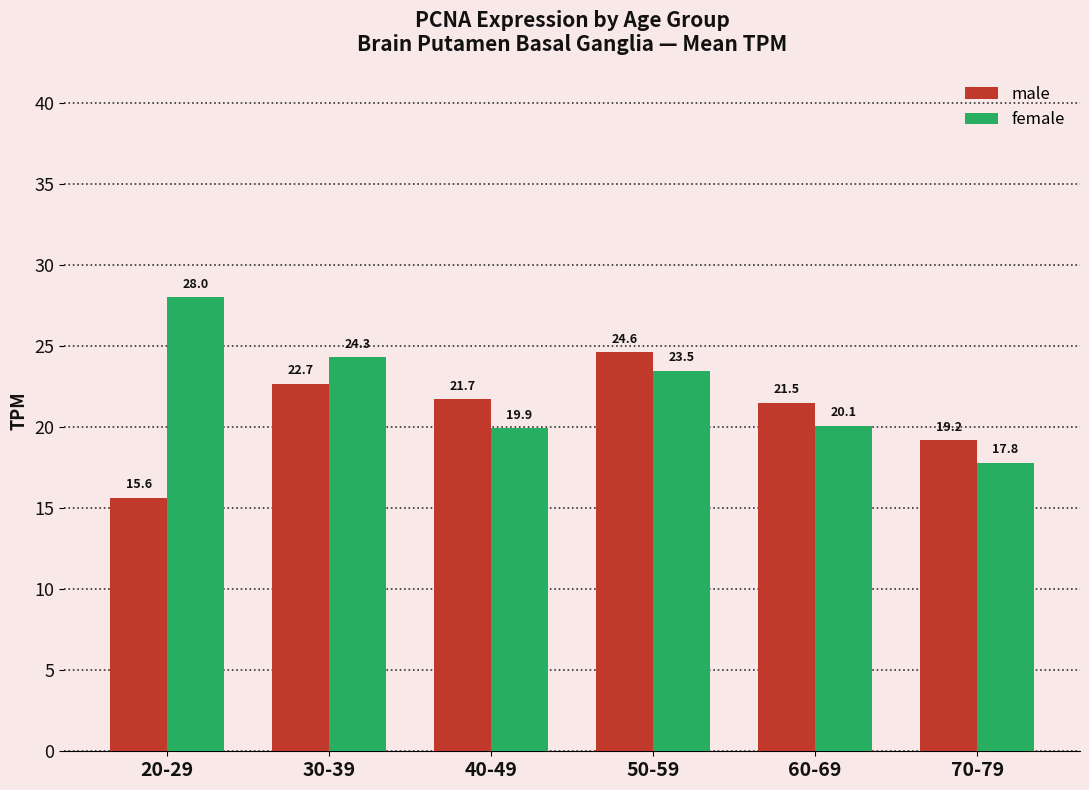

The female series shows 23.5 at 50-59. True or false?

True